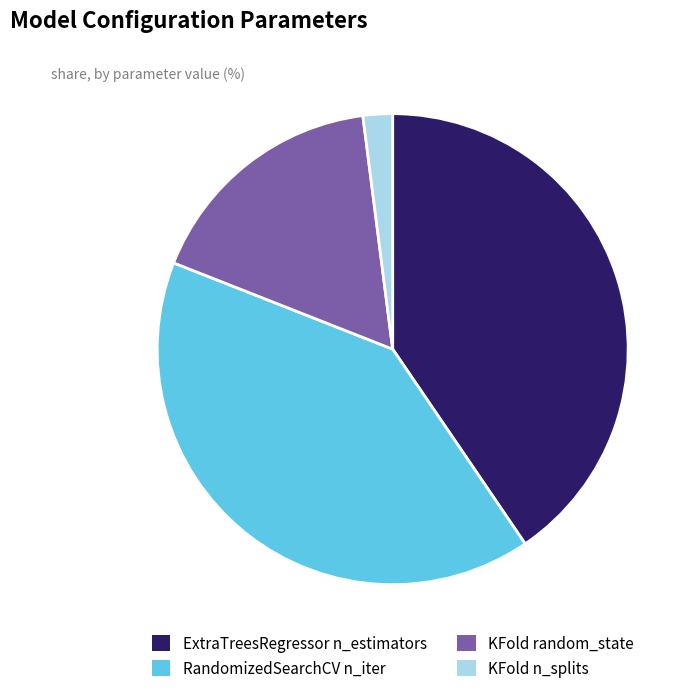

Is it true that KFold n_splits is 12% of the pie?

False